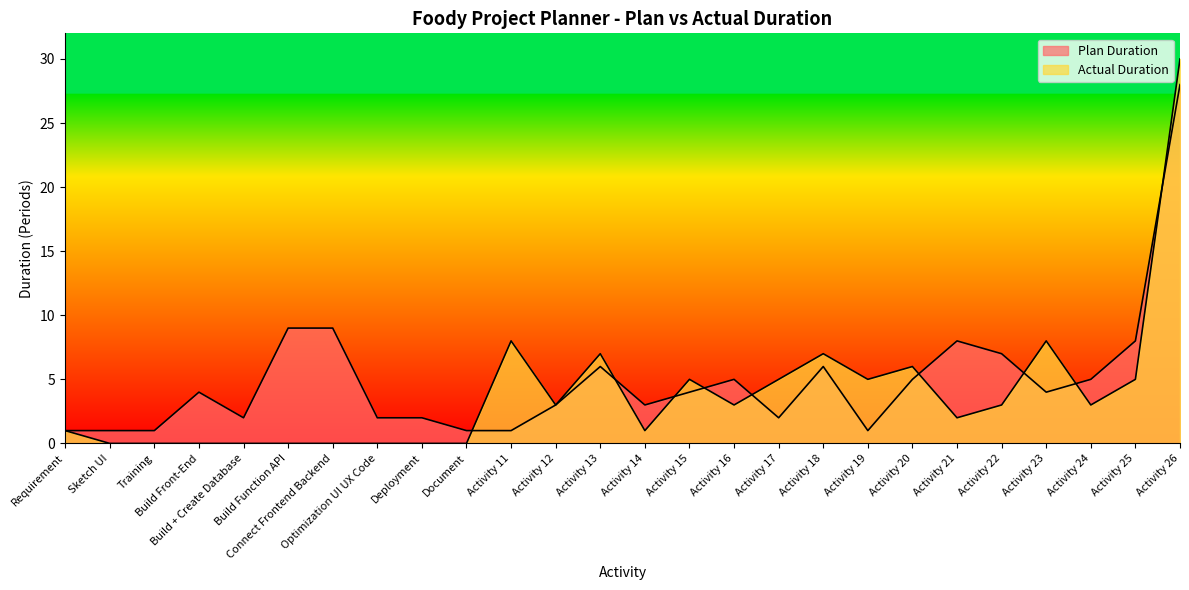

Is the value of Plan Duration at Activity 16 greater than the value of Actual Duration at Activity 25?

No